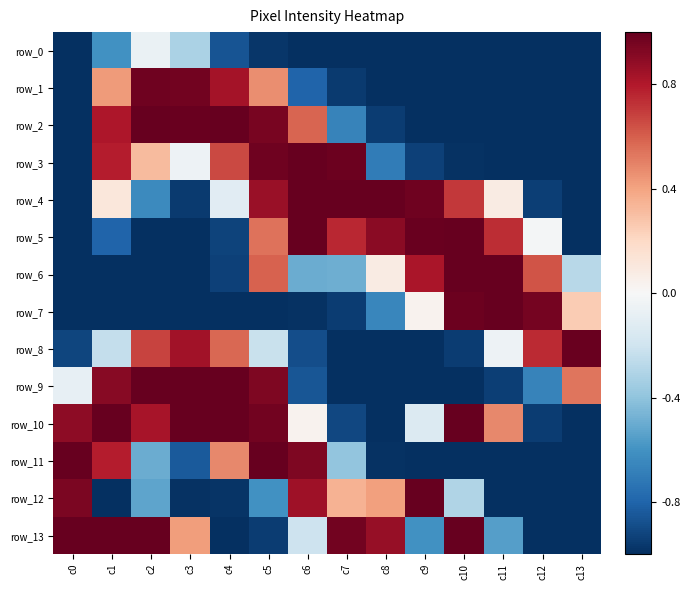

Is it true that row_7 equals 0.0 at c9?

True